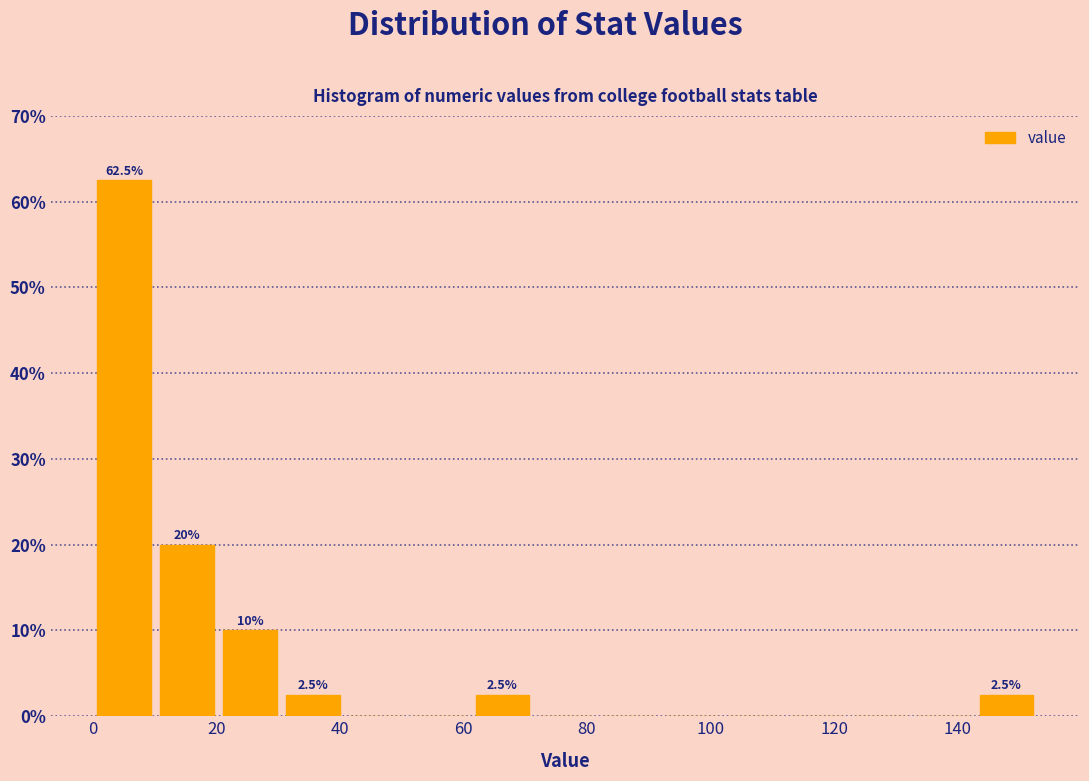

Which range on the x-axis has the tallest bar?

0.0 to 10.2